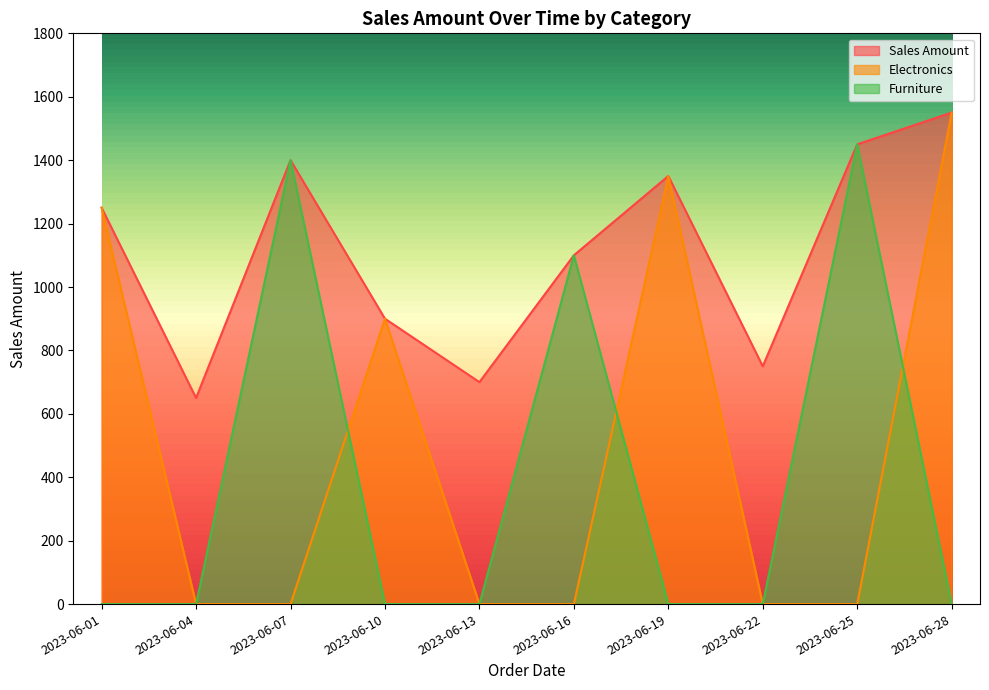

How many data points in Furniture are above 0?

3